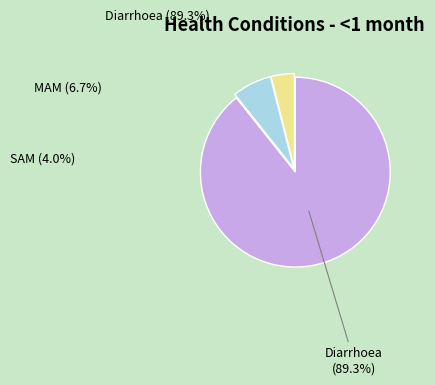

What percentage is the MAM slice, to the nearest percent?

7%